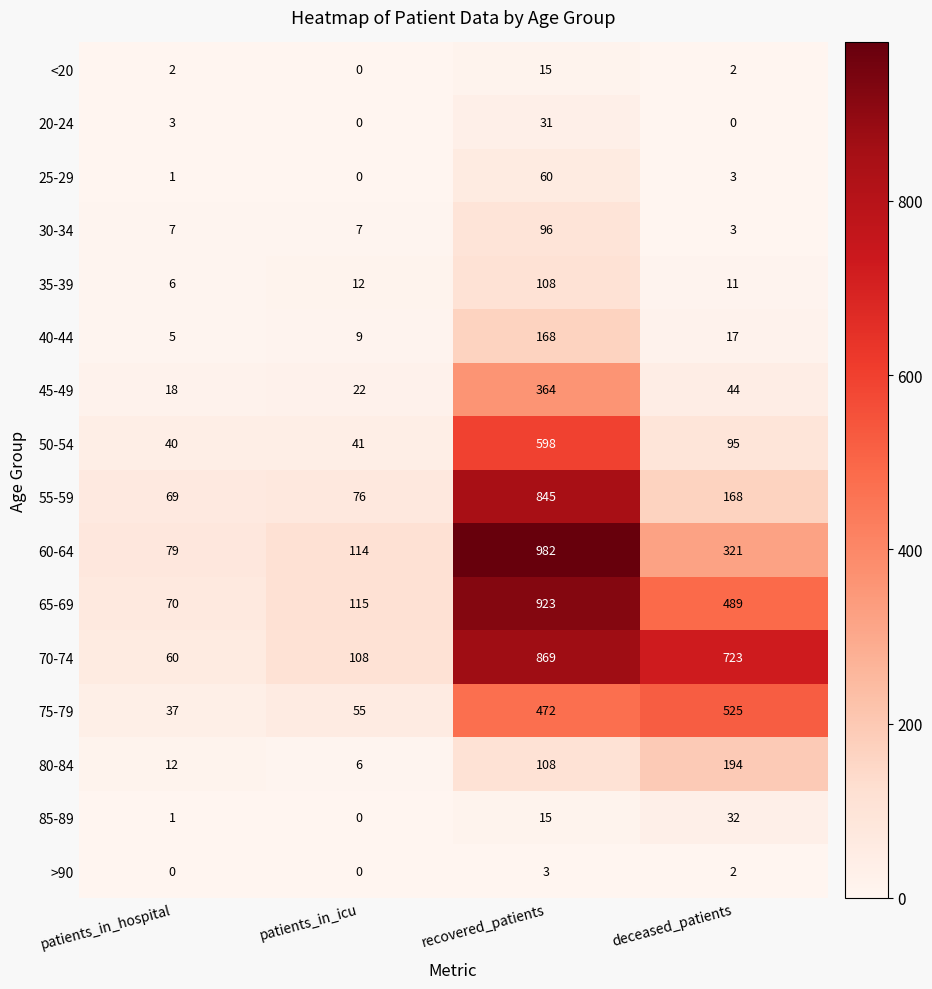

How many distinct data groups are displayed?

16